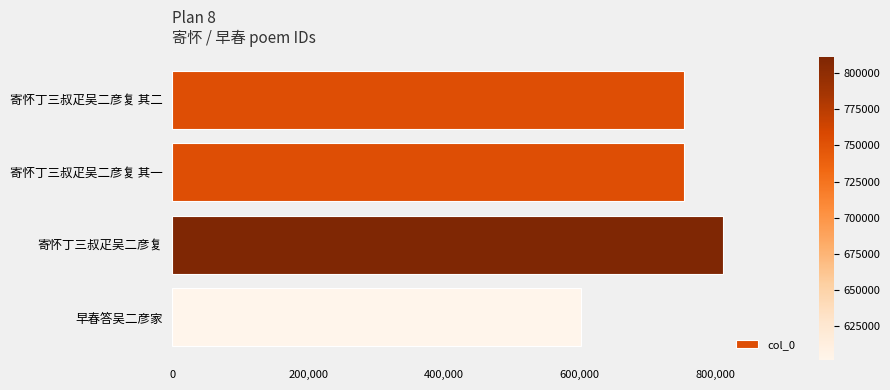

What is the ratio of the value at 寄怀丁三叔疋吴二彦复 其二 to the value at 早春答吴二彦家?

1.3